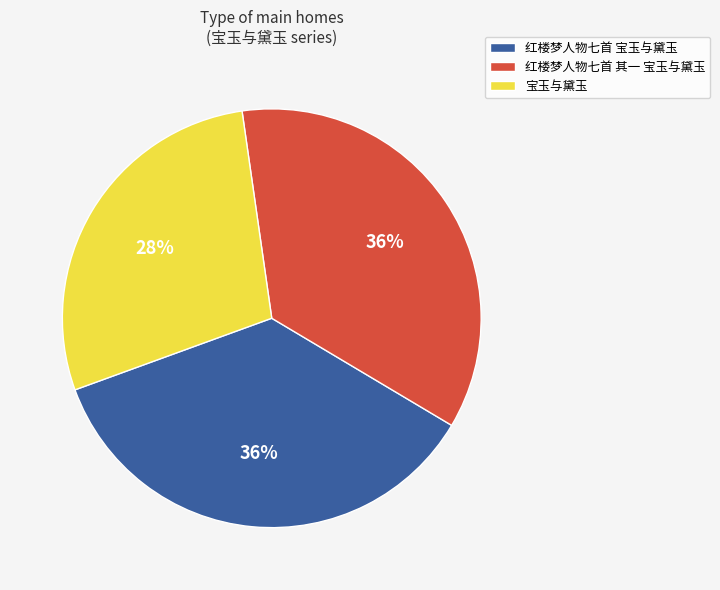

Is the sum of 红楼梦人物七首 其一 宝玉与黛玉 and 红楼梦人物七首 宝玉与黛玉 greater than half?

Yes